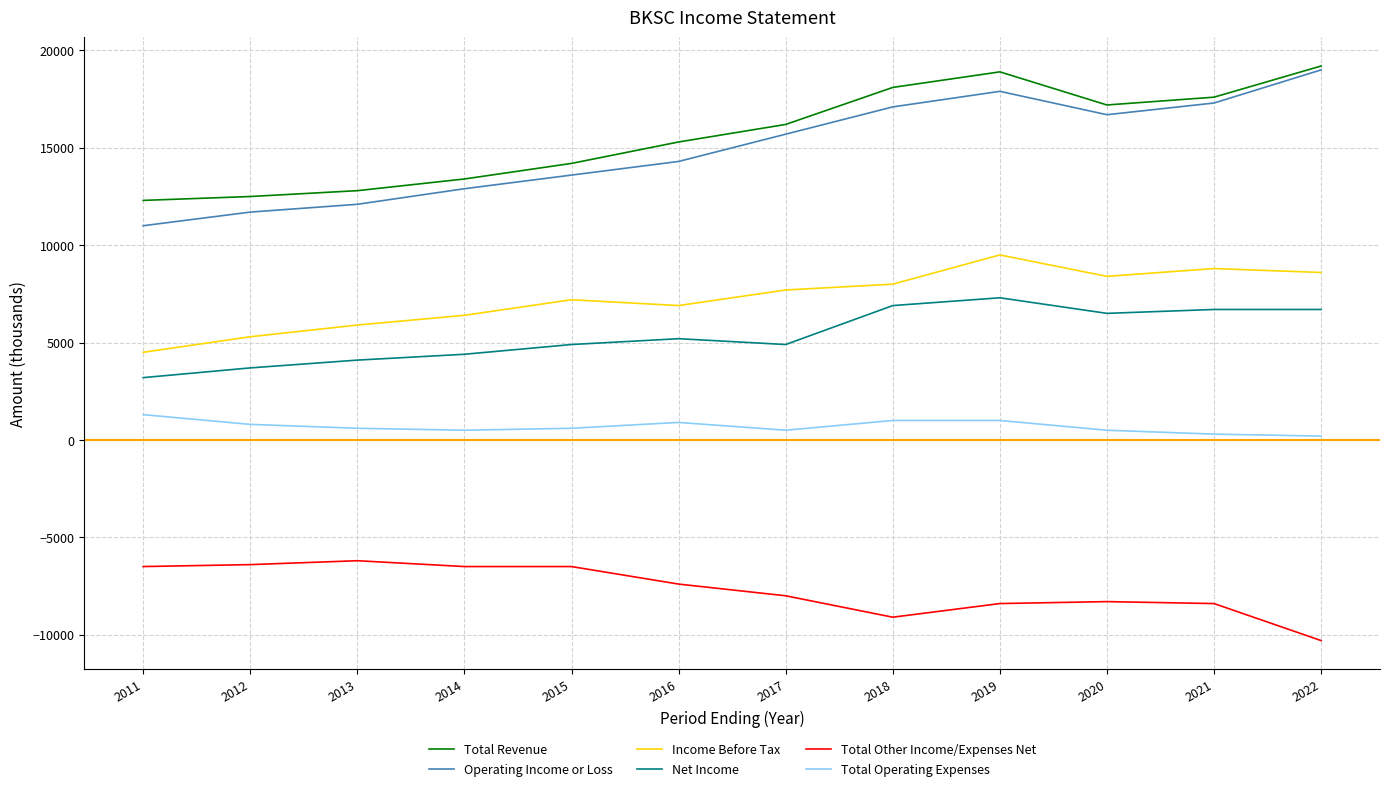

Is it true that Total Revenue equals 20290 at 2011?

False